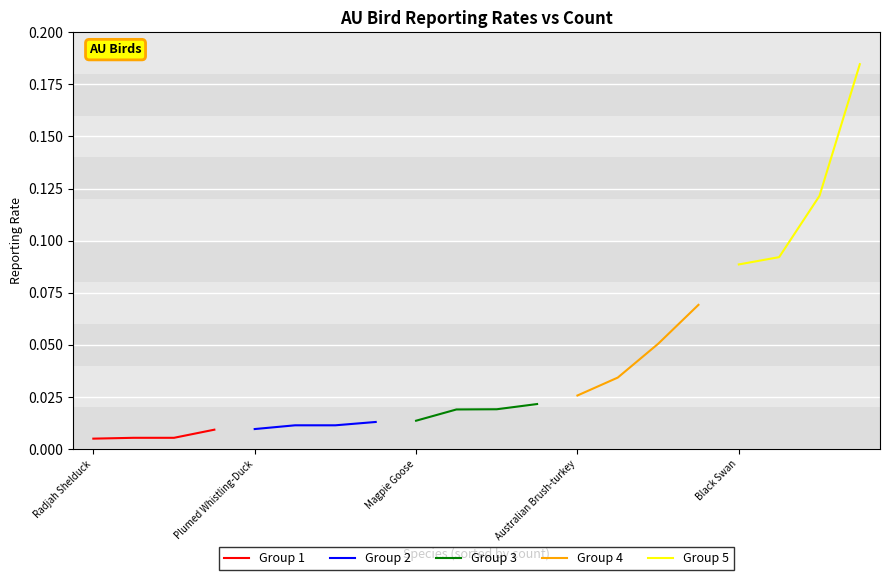

Count the Group 3 values in the range 0 to 1.

4